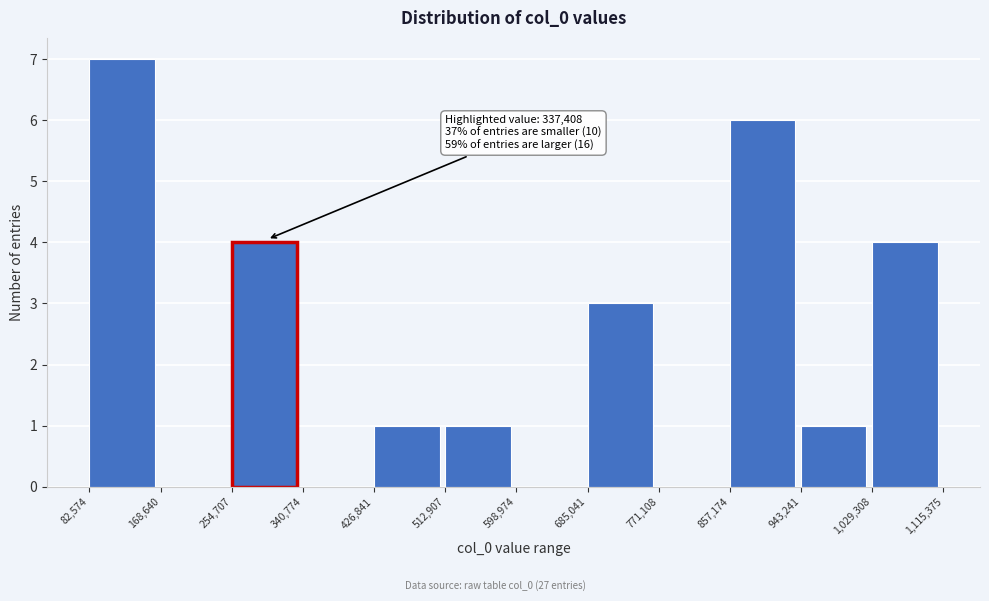

Over which range of the x-axis is the bar tallest?

82,574 to 168,640